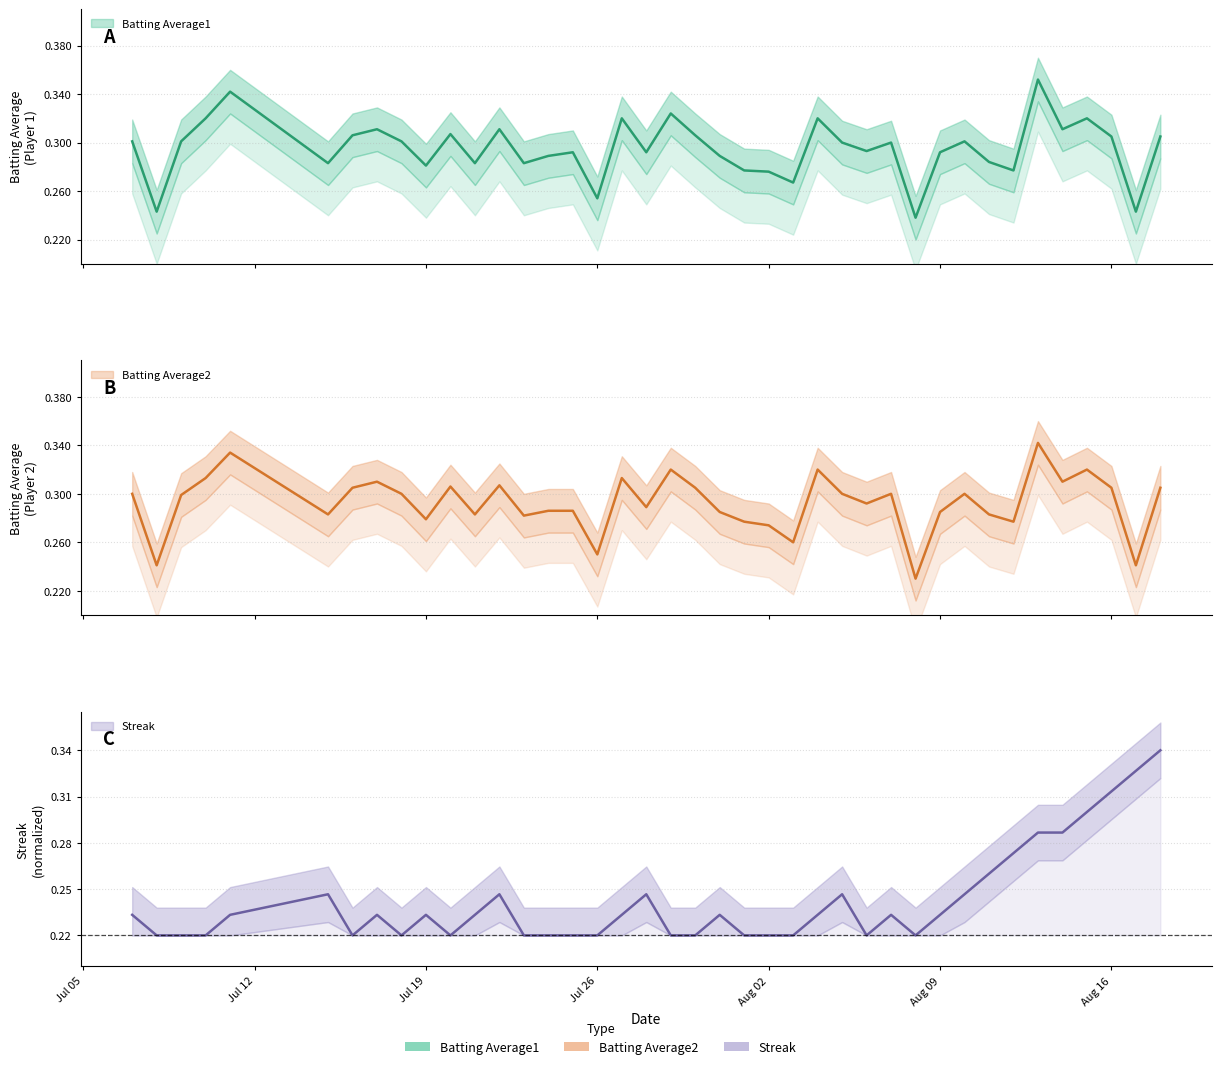

True or false: Batting Average2 has a value of 0.2 at 27.

False